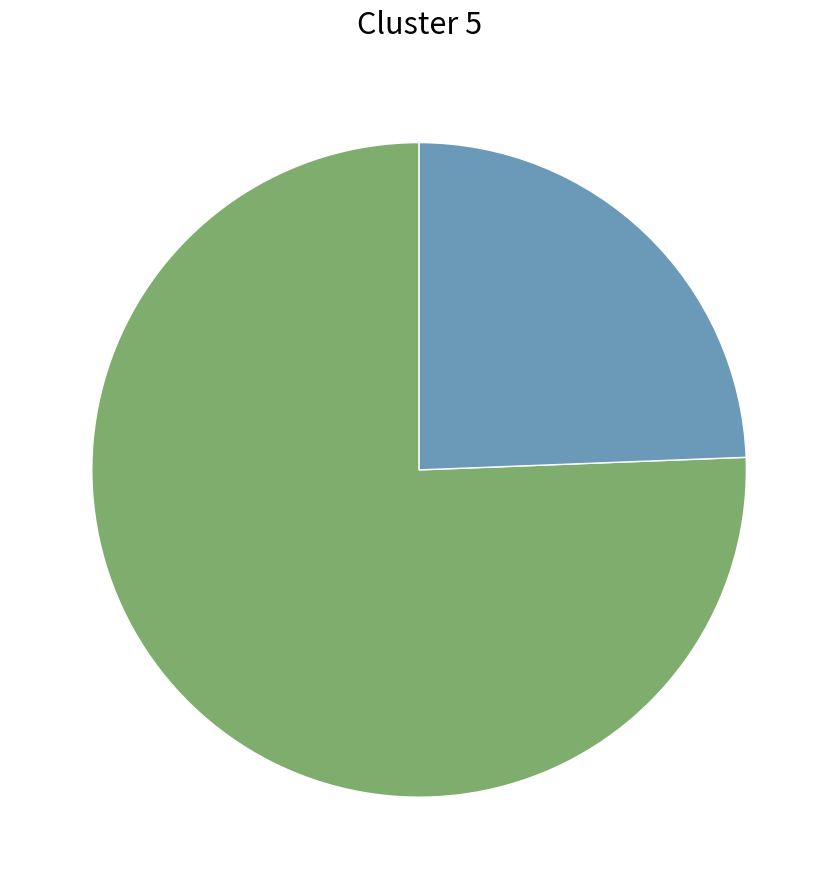

Does any single category account for the majority?

Yes